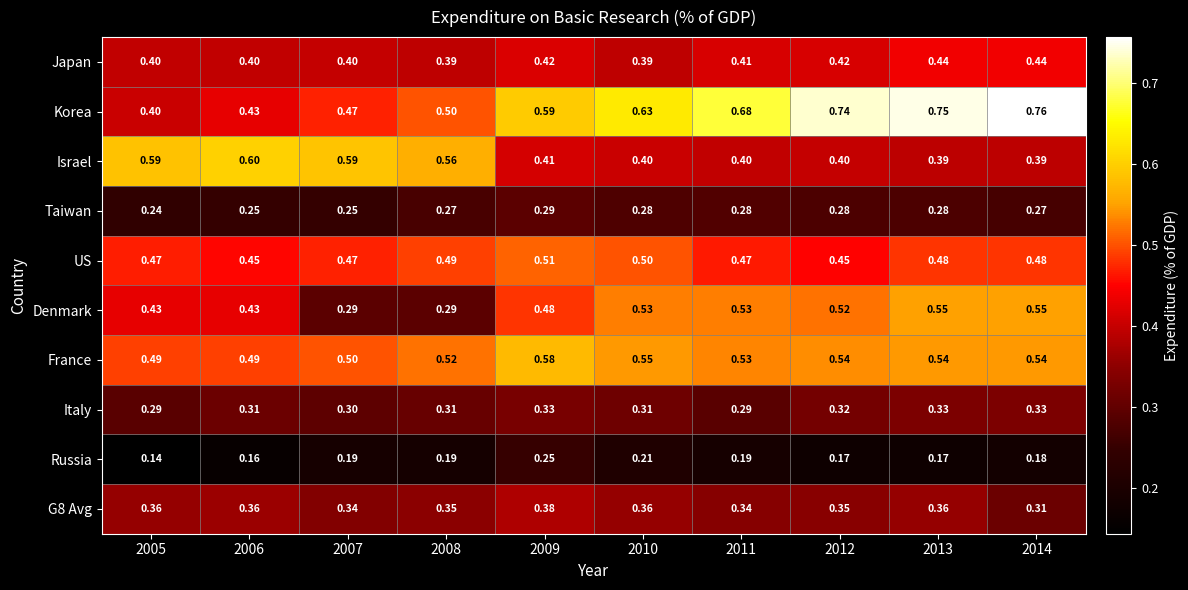

Which series has the largest total across all categories?

Korea